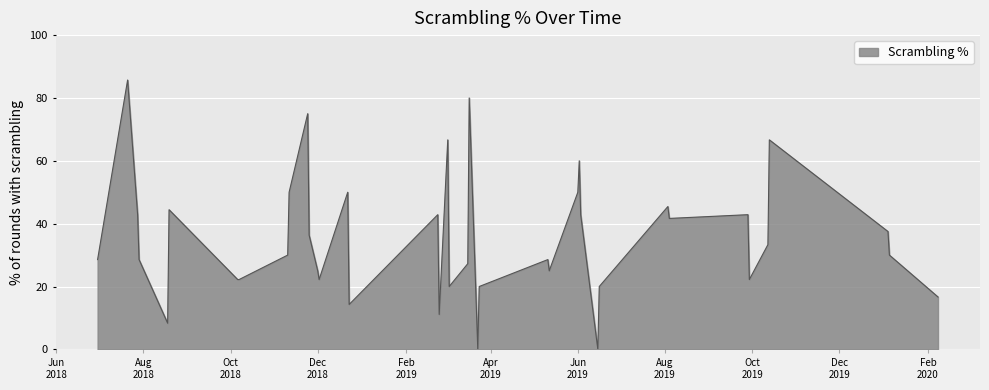

What is the maximum value shown in the chart?

85.7